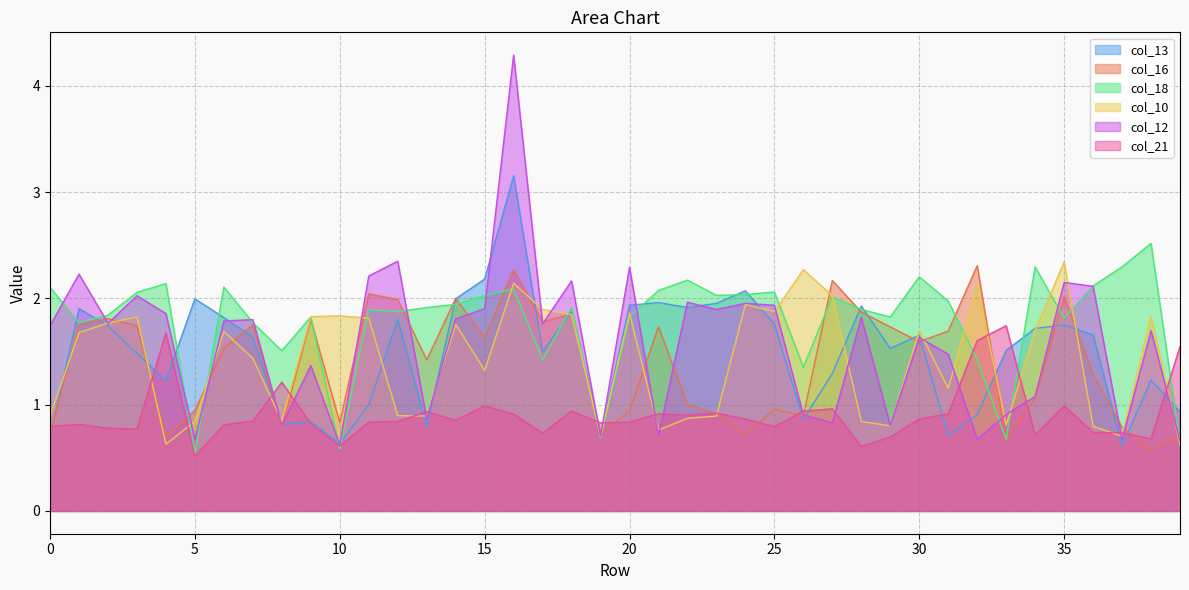

Which category has the lowest value in the col_16 series?

38